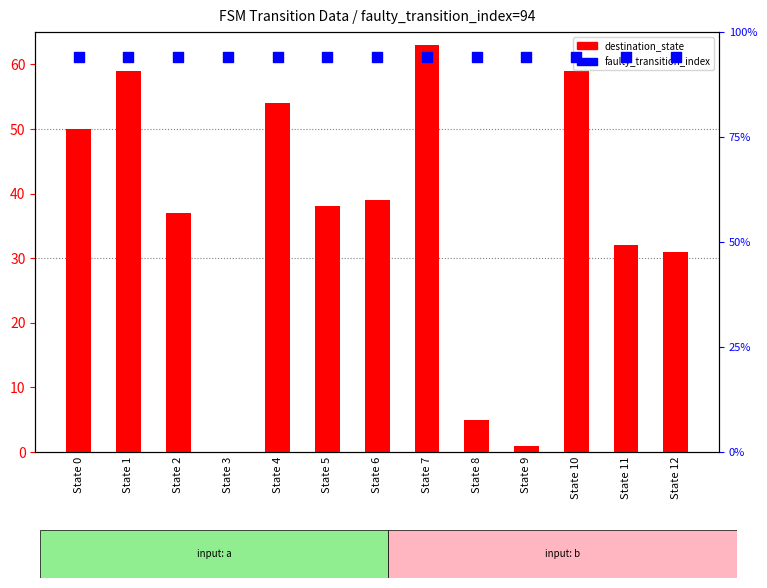

At which category is the sum across all series the highest?

State 7